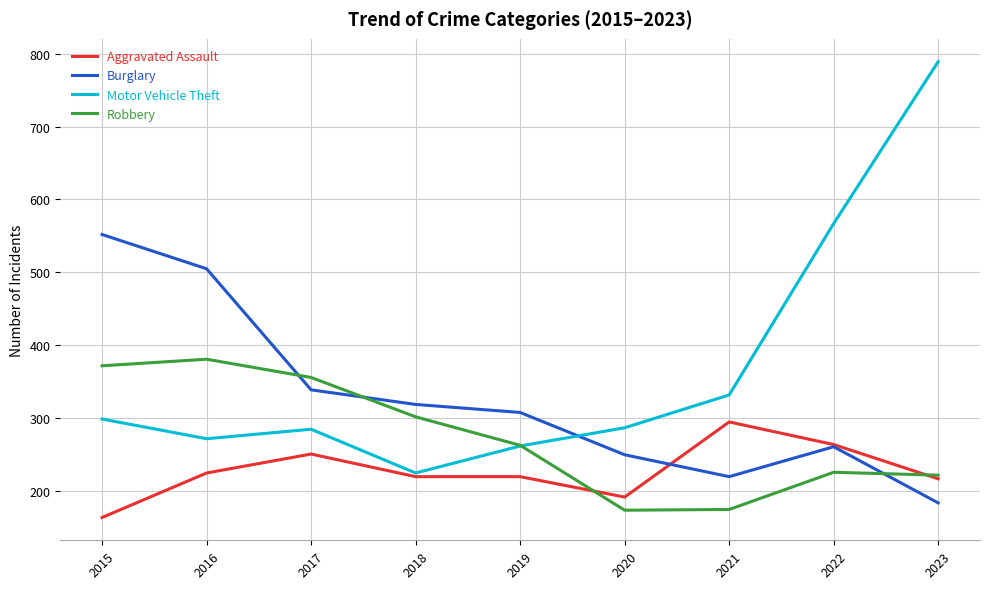

The Aggravated Assault series shows 283 at 2015. True or false?

False